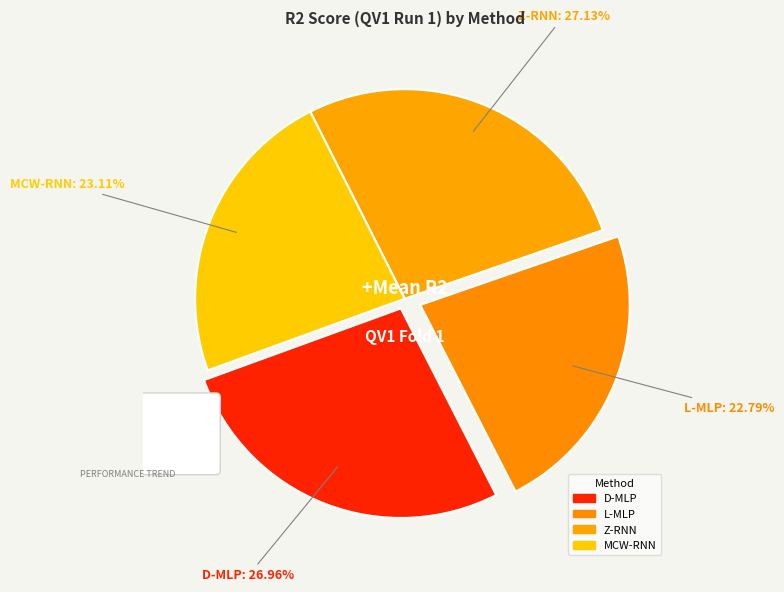

To the nearest percent, what portion does D-MLP represent?

27%